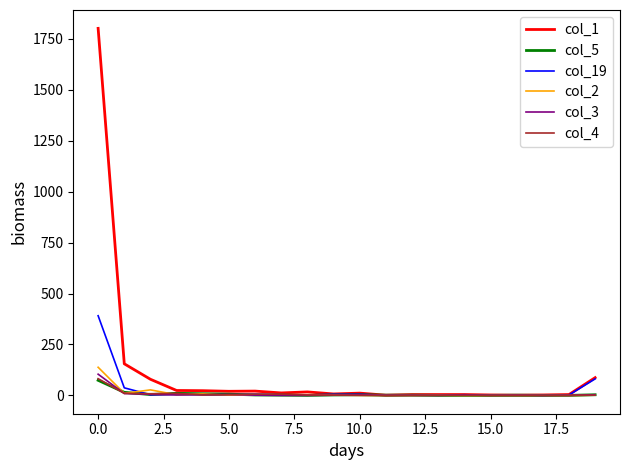

Which series has the largest total across all categories?

col_1